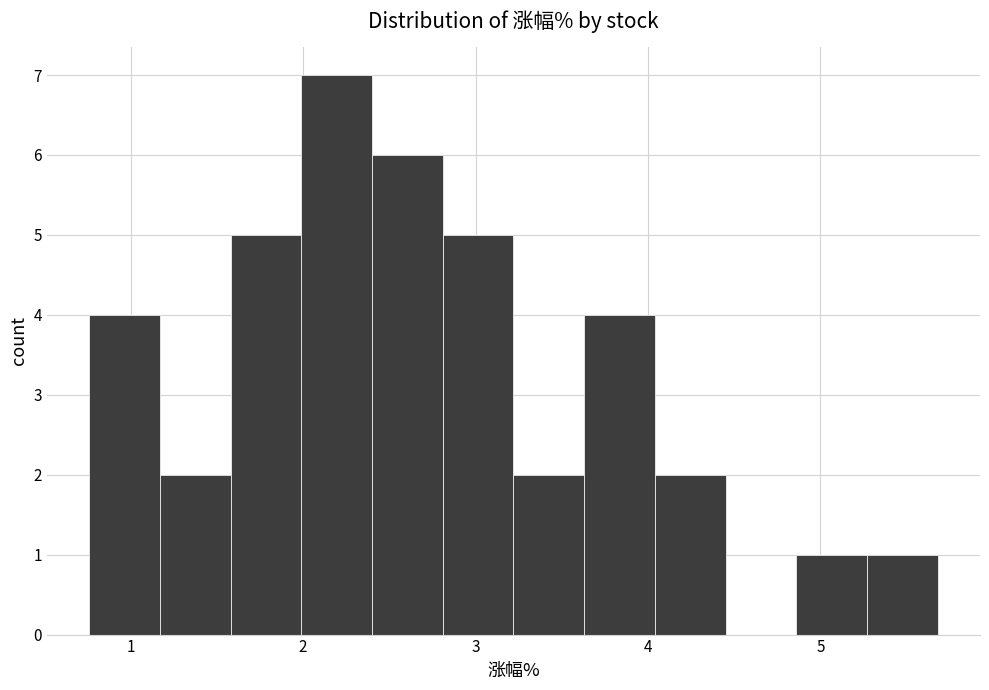

Reading left to right, list every bar in this chart as the range it spans on the x-axis followed by its height. Neither the bar edges nor the heights are printed on the chart, so give them approximately, as read against the axes.

0.76 to 1.17: 4
1.17 to 1.58: 2
1.58 to 1.99: 5
1.99 to 2.40: 7
2.40 to 2.81: 6
2.81 to 3.22: 5
3.22 to 3.63: 2
3.63 to 4.04: 4
4.04 to 4.45: 2
4.45 to 4.86: 0
4.86 to 5.27: 1
5.27 to 5.68: 1